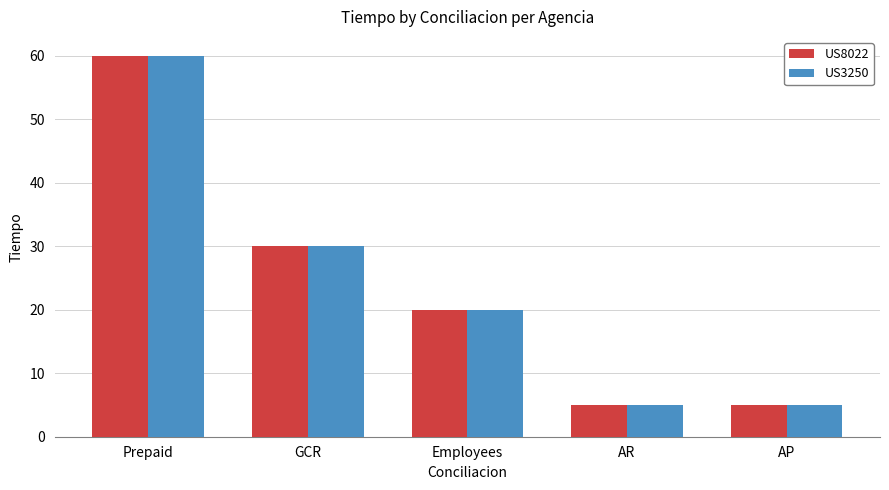

At which label is US3250 closest to 32?

GCR